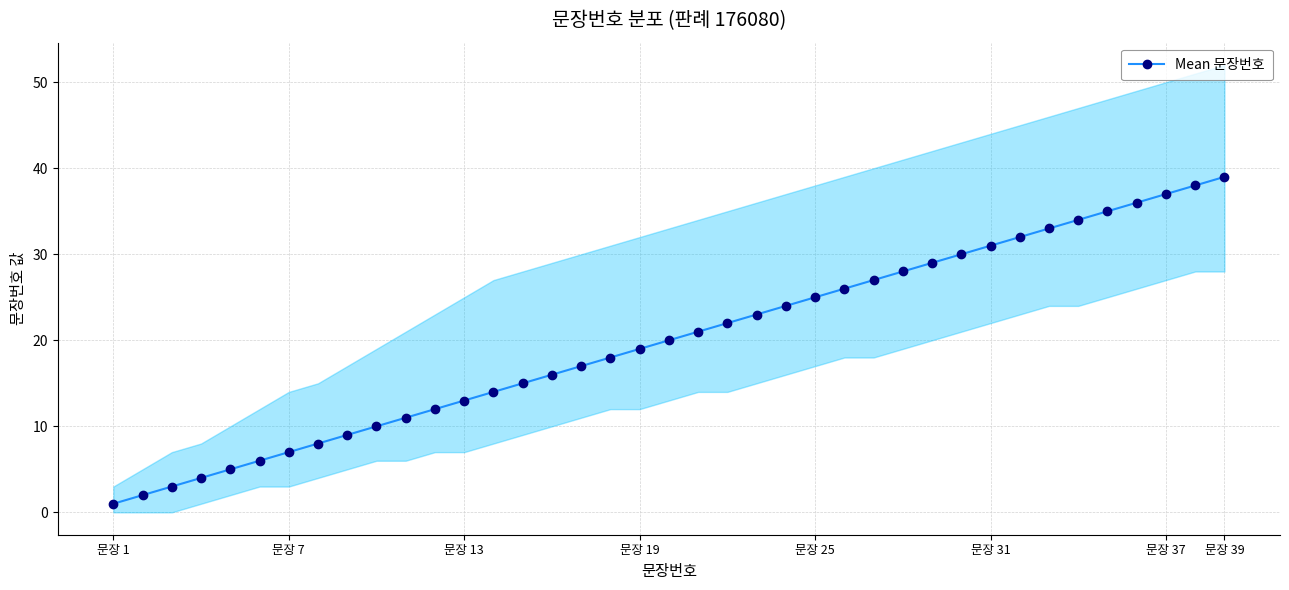

What is the maximum value shown in the chart?

39